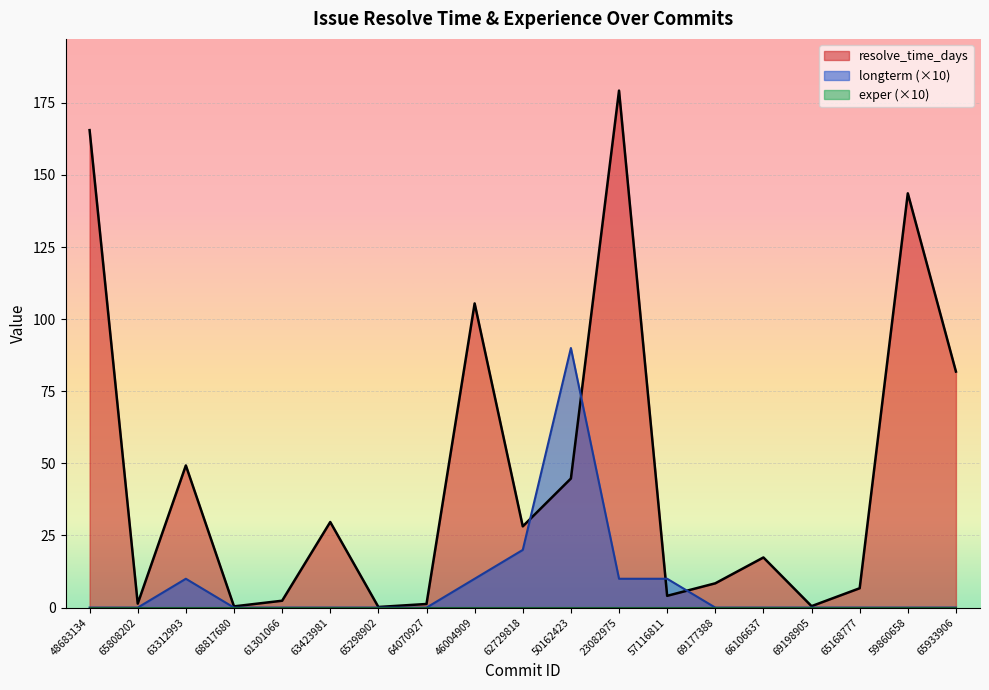

How many lines are shown in the chart?

3